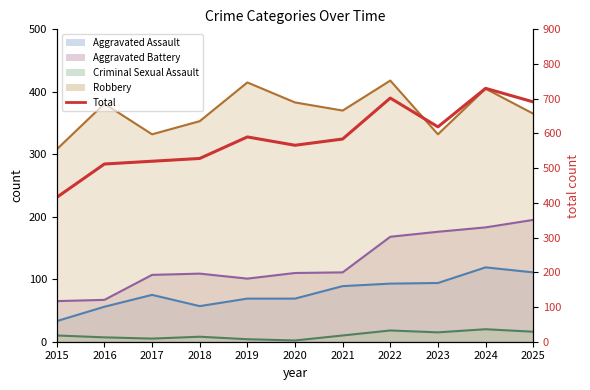

Which label corresponds to the largest value in the chart?

2024